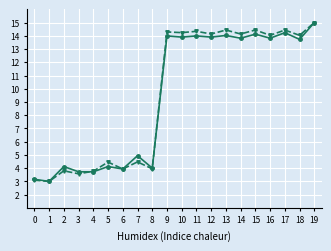

At which category is the sum across all series the highest?

19